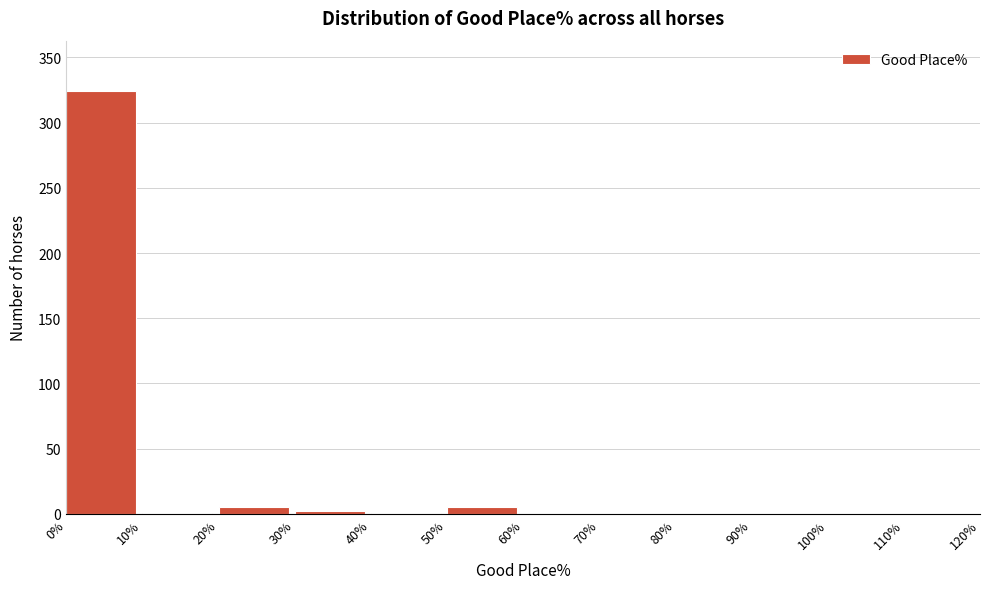

Reading left to right, list every bar in this chart as the range it spans on the x-axis followed by its height. The values are not printed on the chart, so give them approximately, as read against the axis.

0% to 10%: 325
10% to 20%: under 5
20% to 30%: 5
30% to 40%: under 5
40% to 50%: under 5
50% to 60%: 5
60% to 70%: 0
70% to 80%: 0
80% to 90%: 0
90% to 100%: 0
100% to 110%: 0
110% to 120%: 0